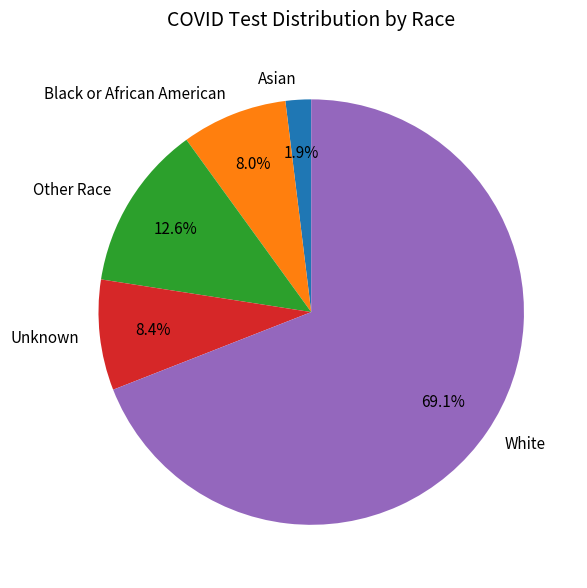

To the nearest percent, what portion does Other Race represent?

13%